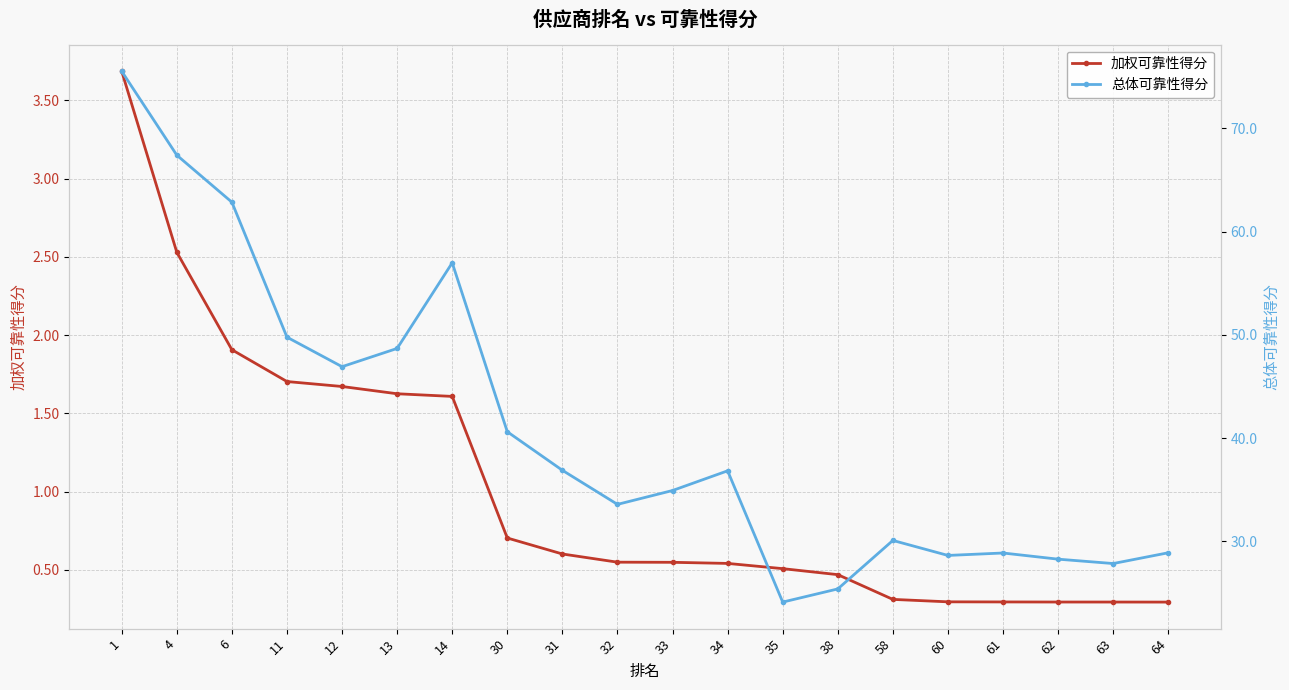

True or false: 总体可靠性得分 and 加权可靠性得分 cross at least once.

False